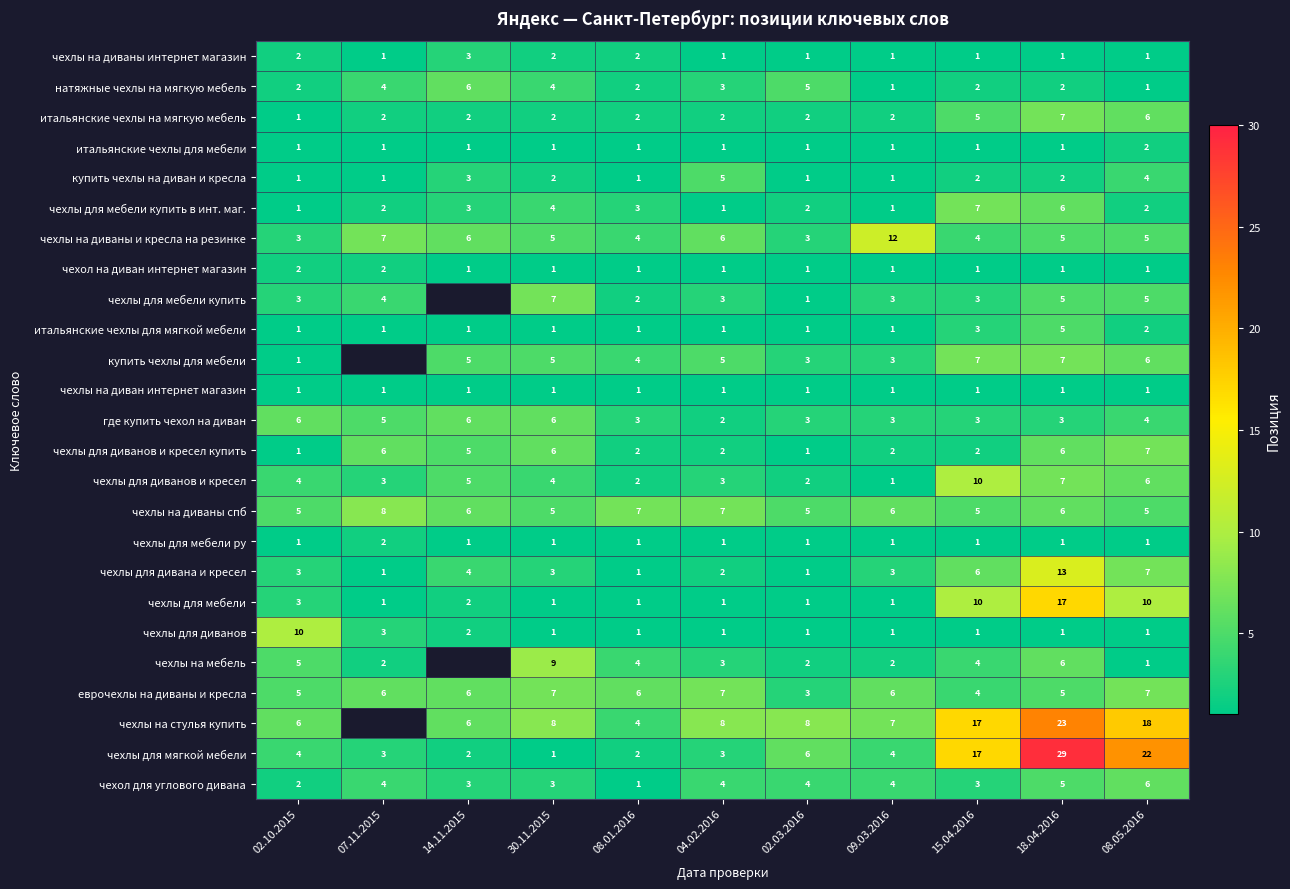

The value of чехлы на стулья купить at 02.03.2016 is 13.9. True or false?

False